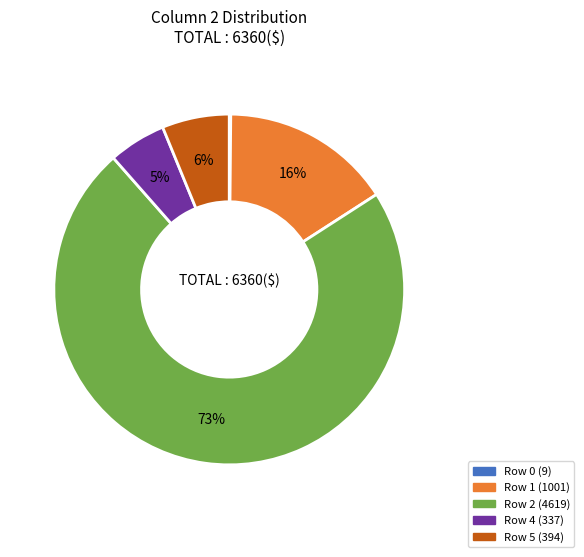

To the nearest percent, what is the average slice percentage?

20%